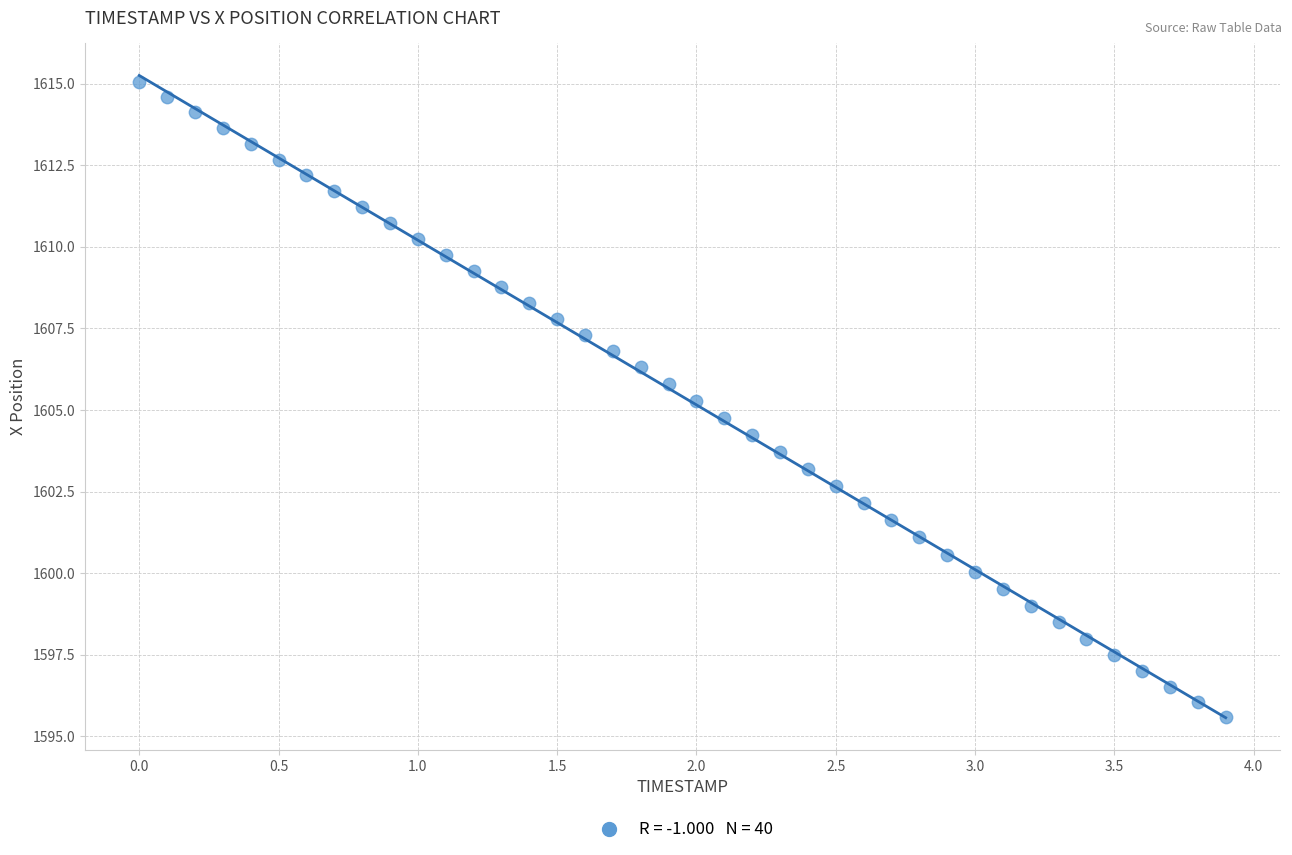

What is the range of X values (max minus min)?

3.9